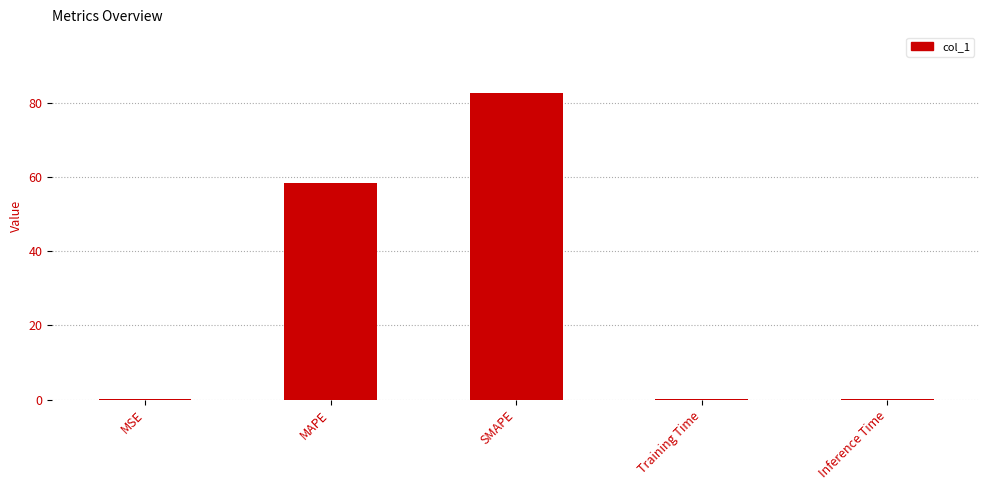

The value at SMAPE is 19.5. True or false?

False